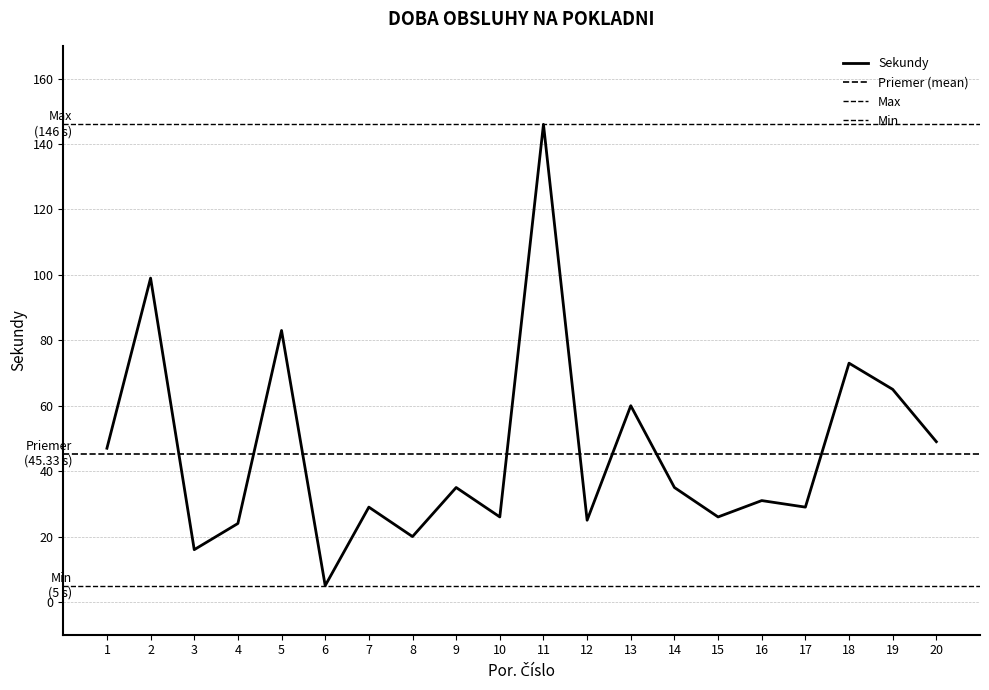

The chart shows a value of 99 at 2. True or false?

True